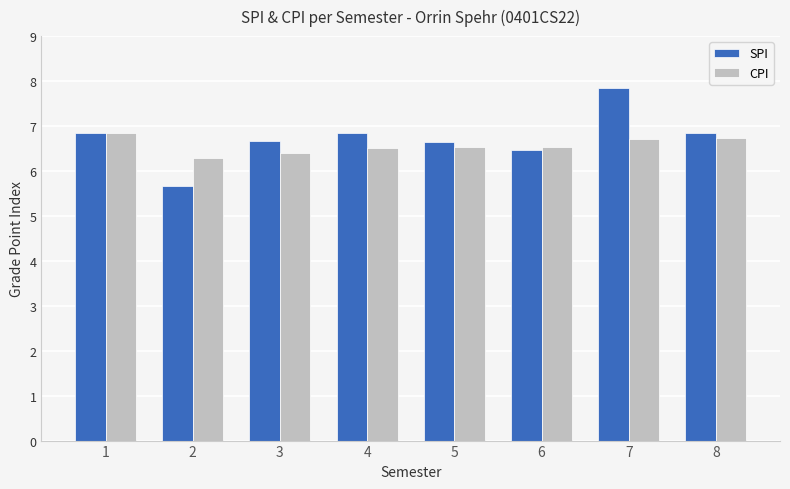

What is the difference between the maximum and second lowest values in the SPI series?

1.4